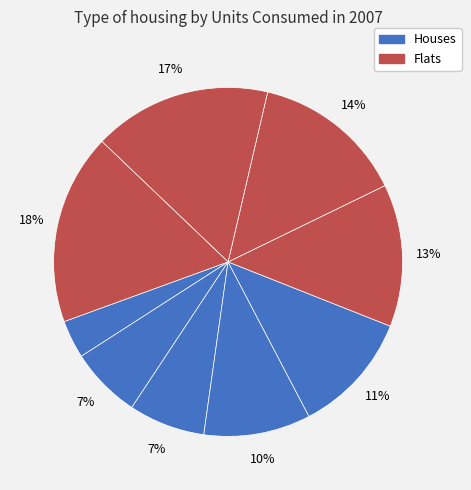

Count the number of slices in the pie.

9